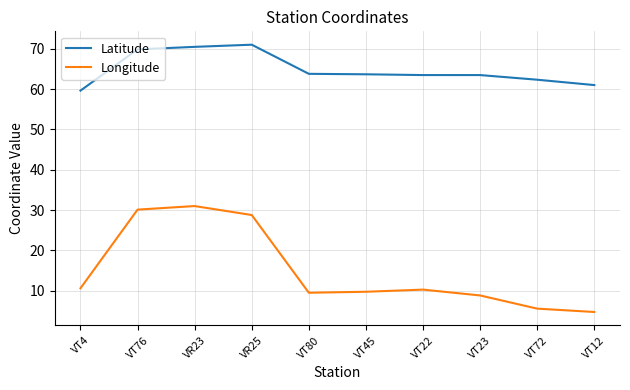

What is the smallest value displayed?

4.8